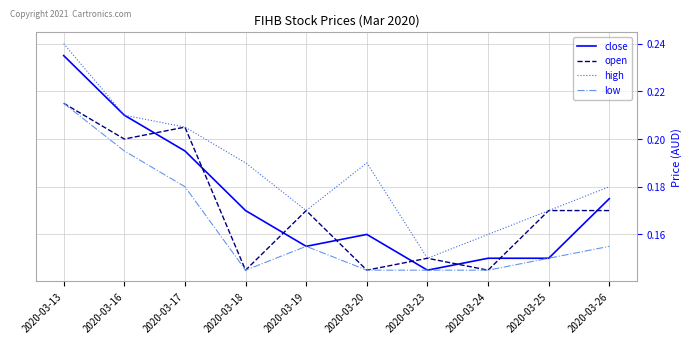

Which category has the lowest value in the close series?

2020-03-23